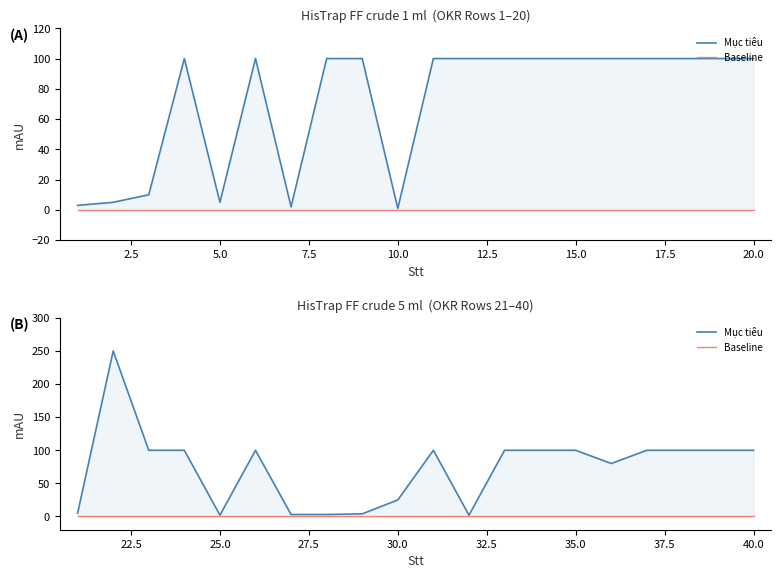

True or false: Baseline has more than 0 points higher than both neighbors.

False